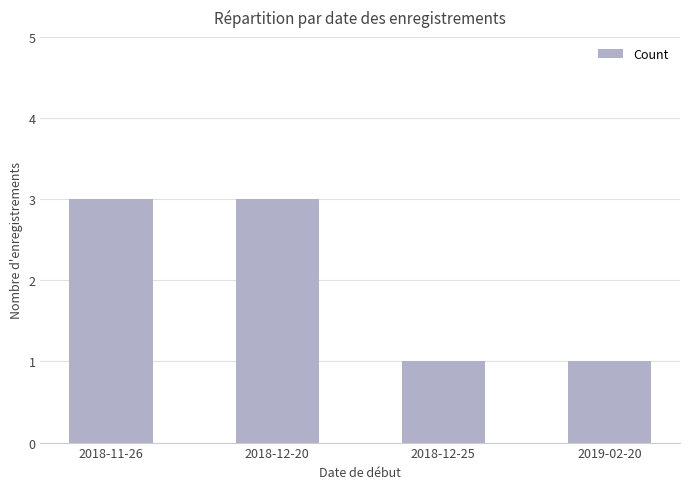

What is the difference between the maximum and minimum values?

2